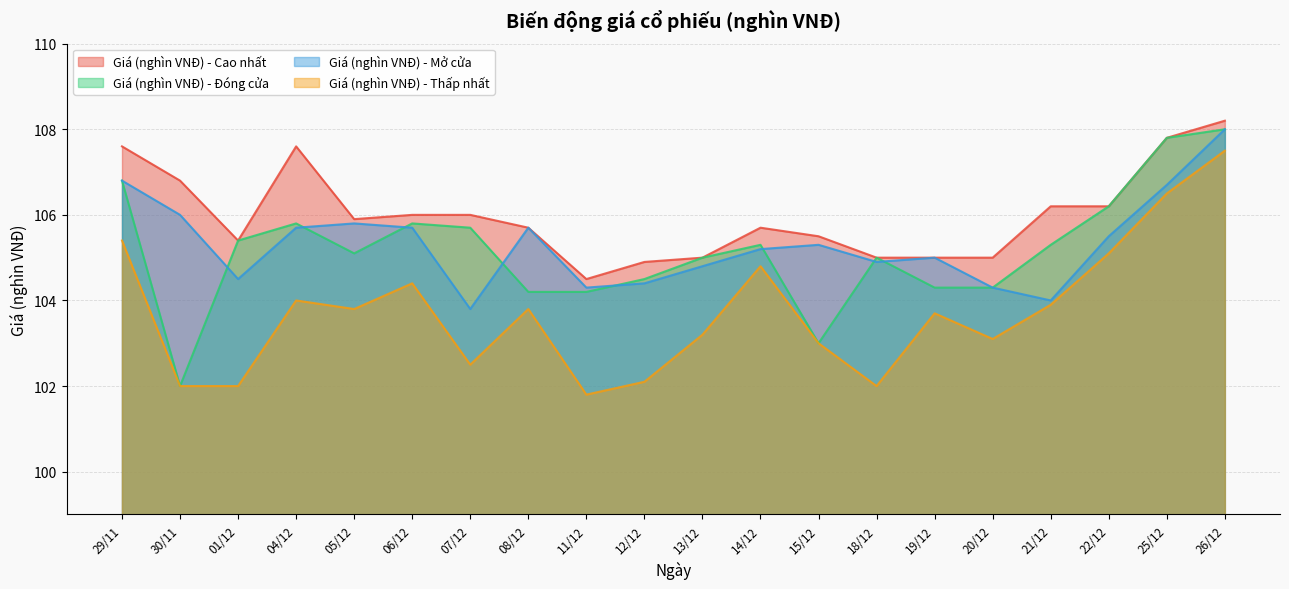

Which series has the largest total across all categories?

Giá (nghìn VNĐ) - Cao nhất